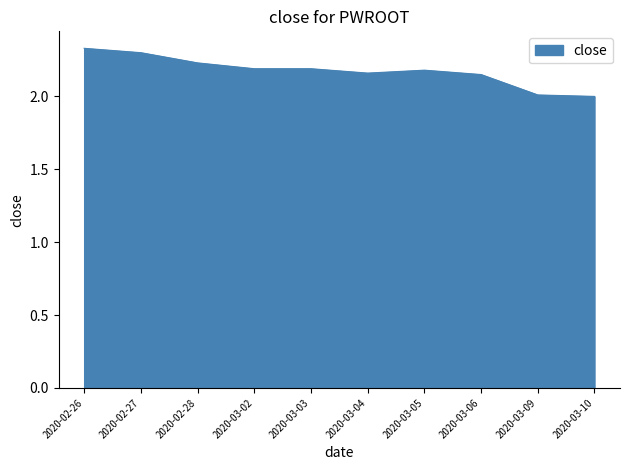

The chart shows a value of 2.3 at 2020-02-27. True or false?

True